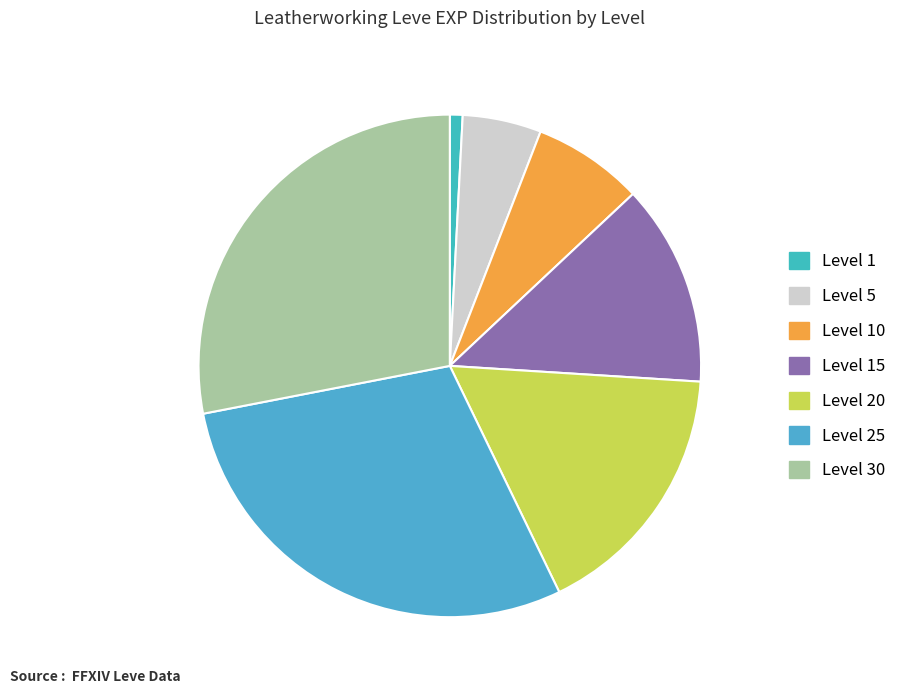

Count the number of slices in the pie.

7